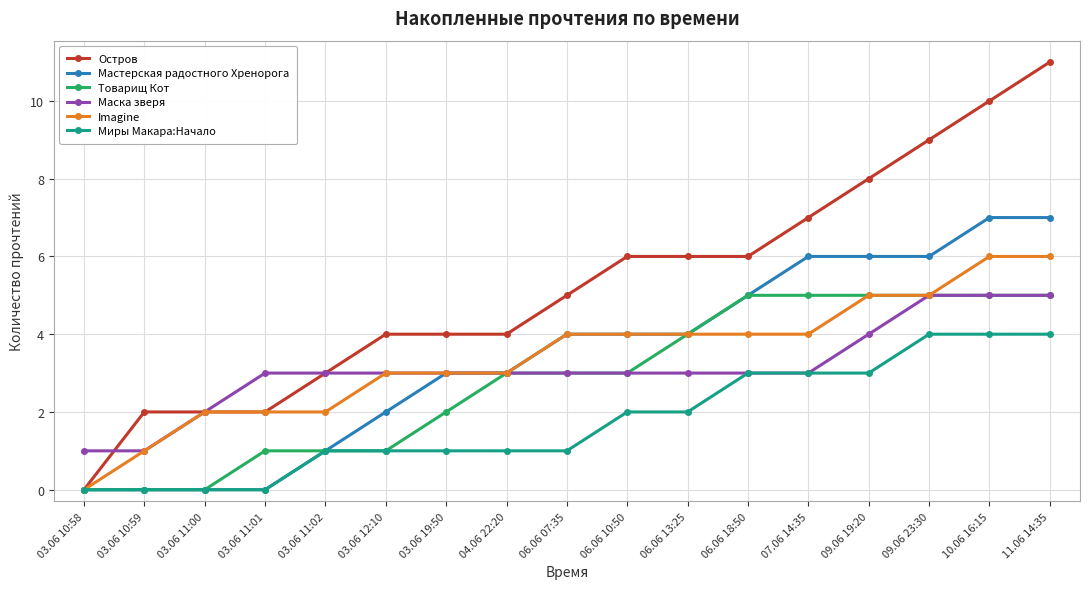

Which series has the largest total across all categories?

Остров